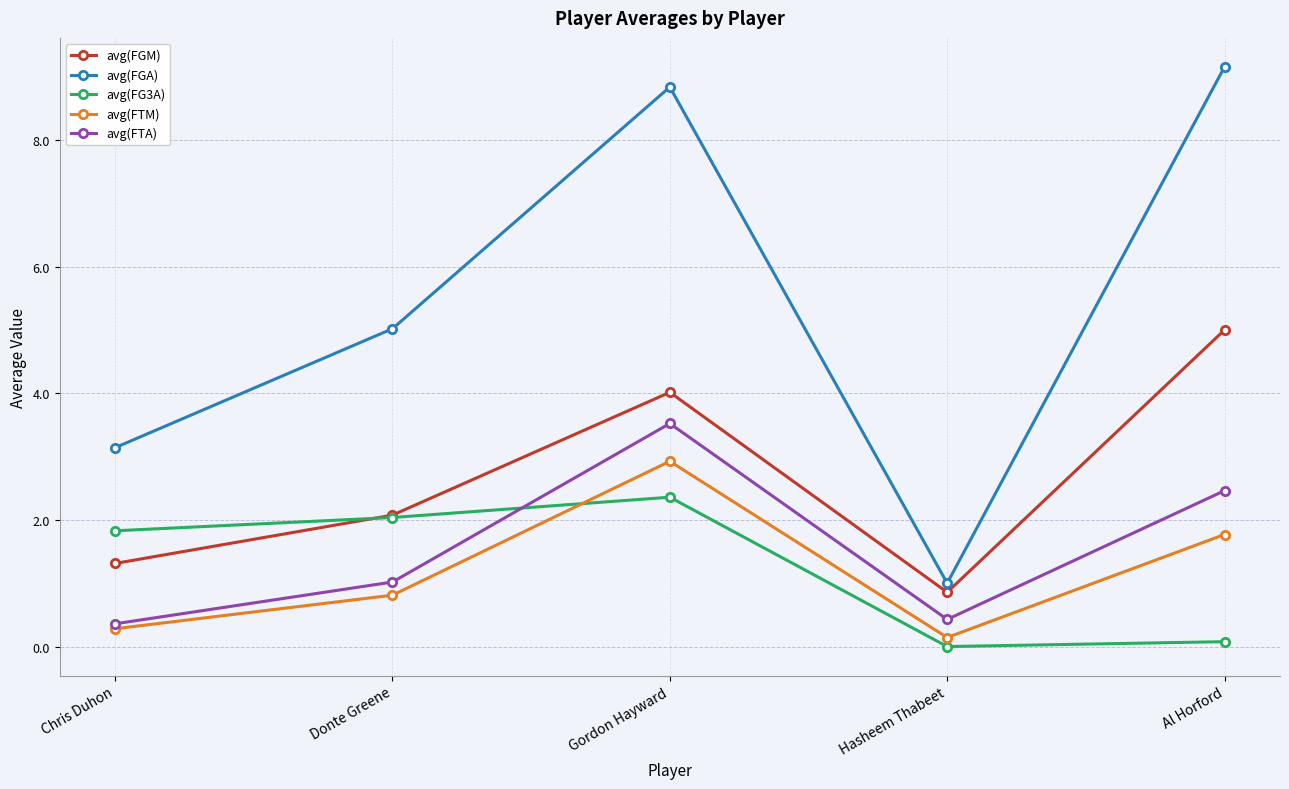

What is the label of the 4th point from the right?

Donte Greene